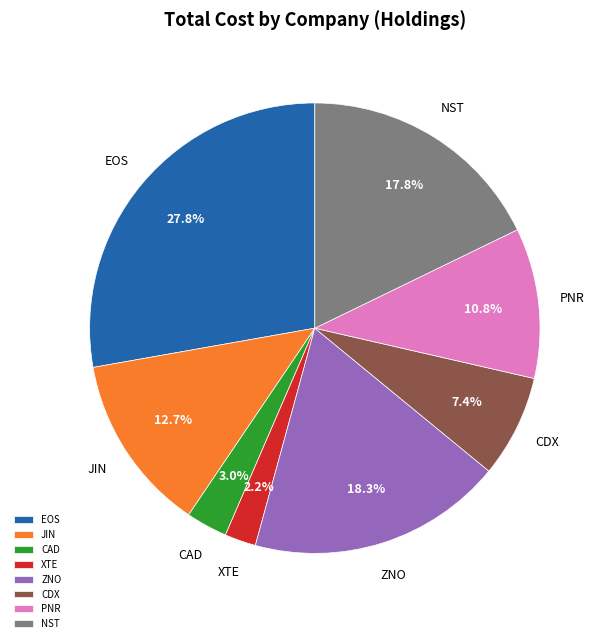

How much of the chart is everything except EOS?

72.2%